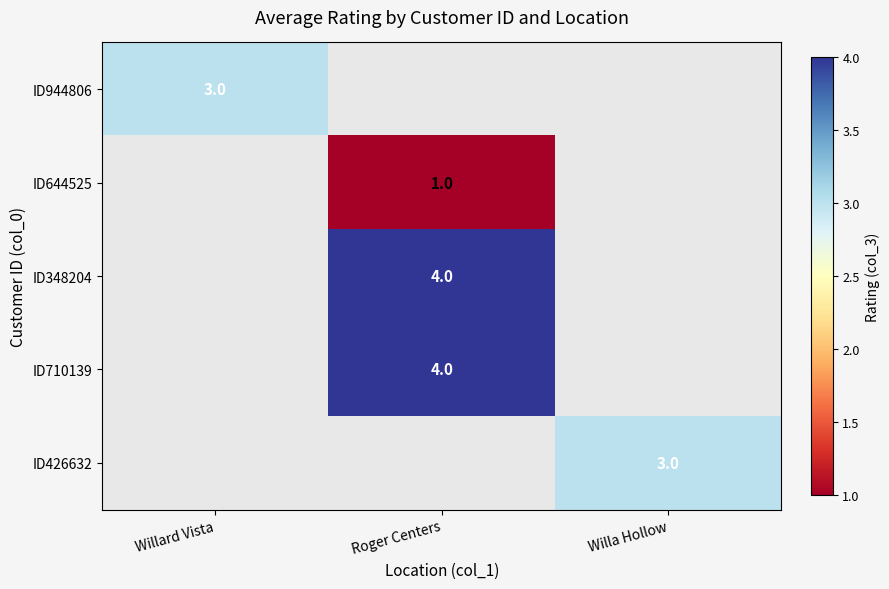

True or false: ID426632 has a value of 3 at Willa Hollow.

True